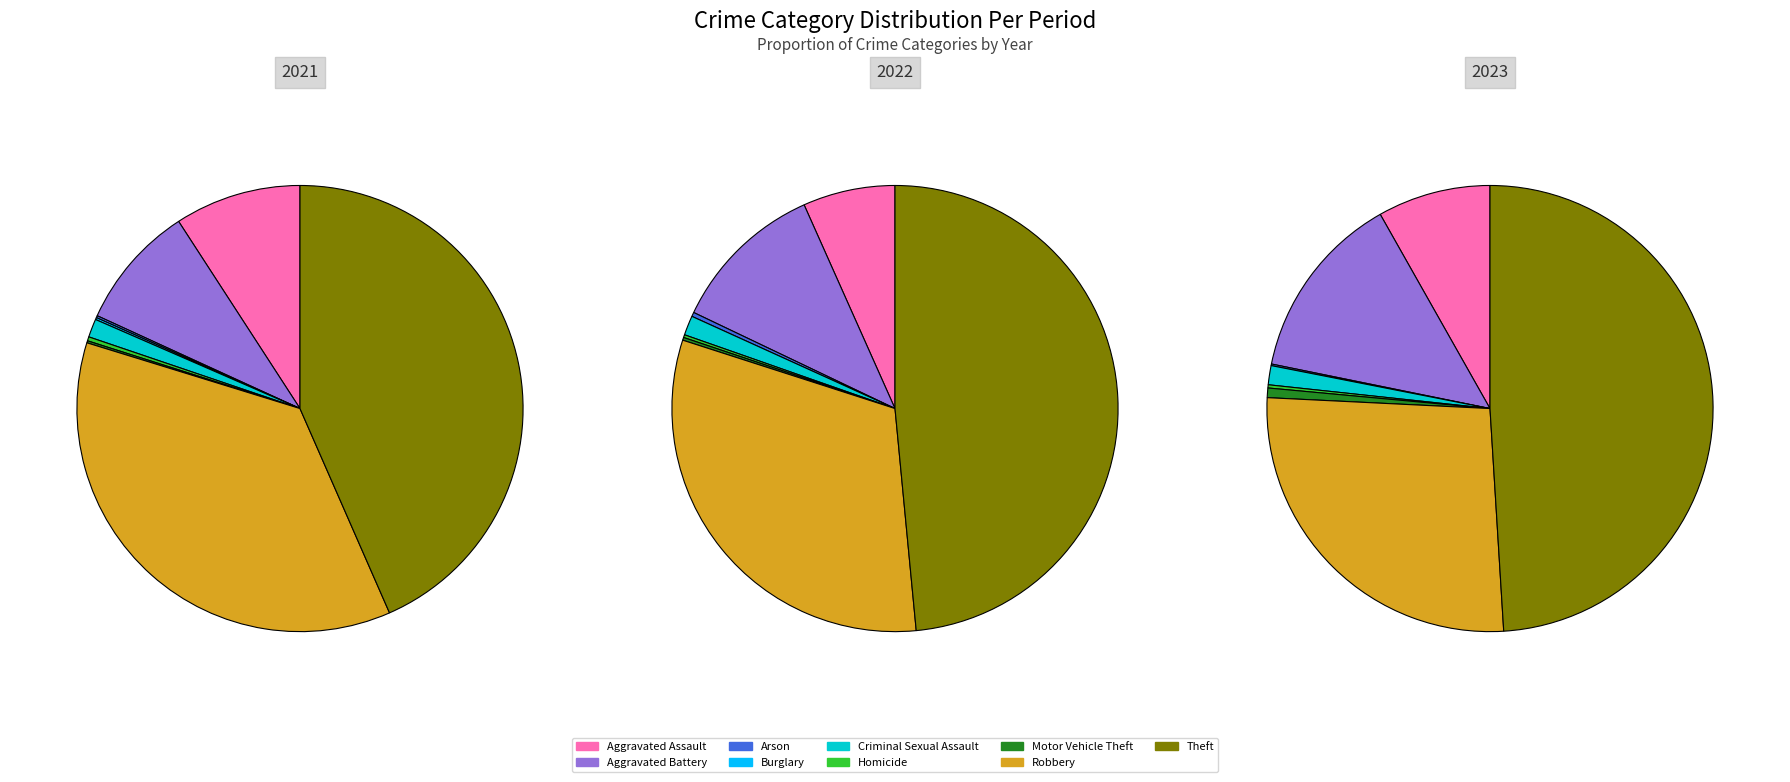

What is the total percentage of Burglary and Aggravated Assault?

9.3%